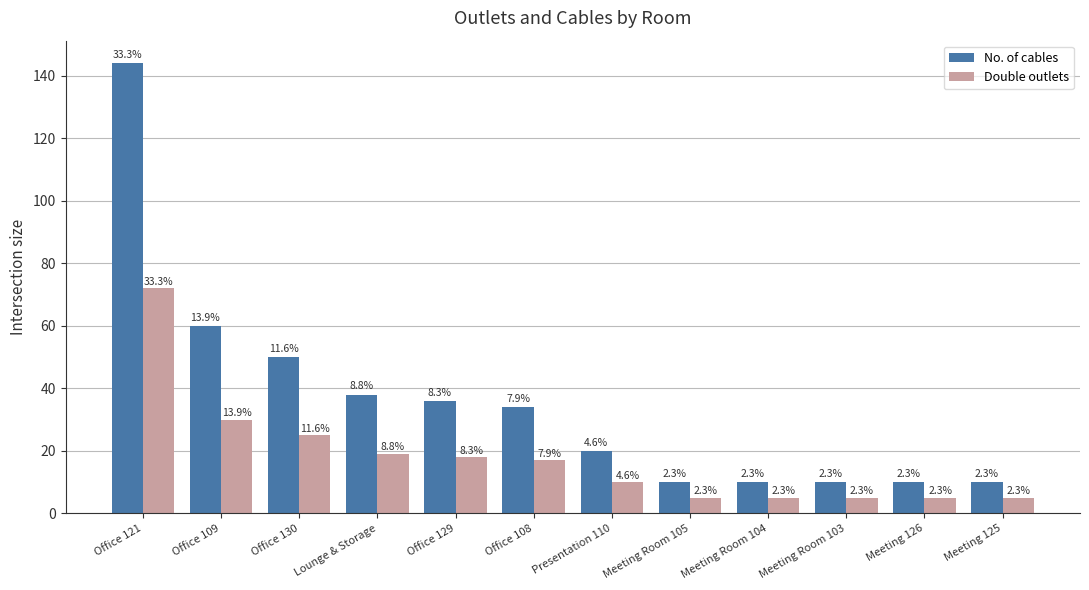

At which category does the chart reach its minimum across all series?

Meeting Room 105